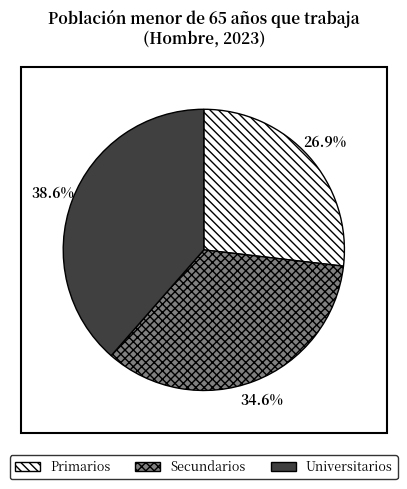

Combined, do Secundarios and Primarios account for over 50%?

Yes